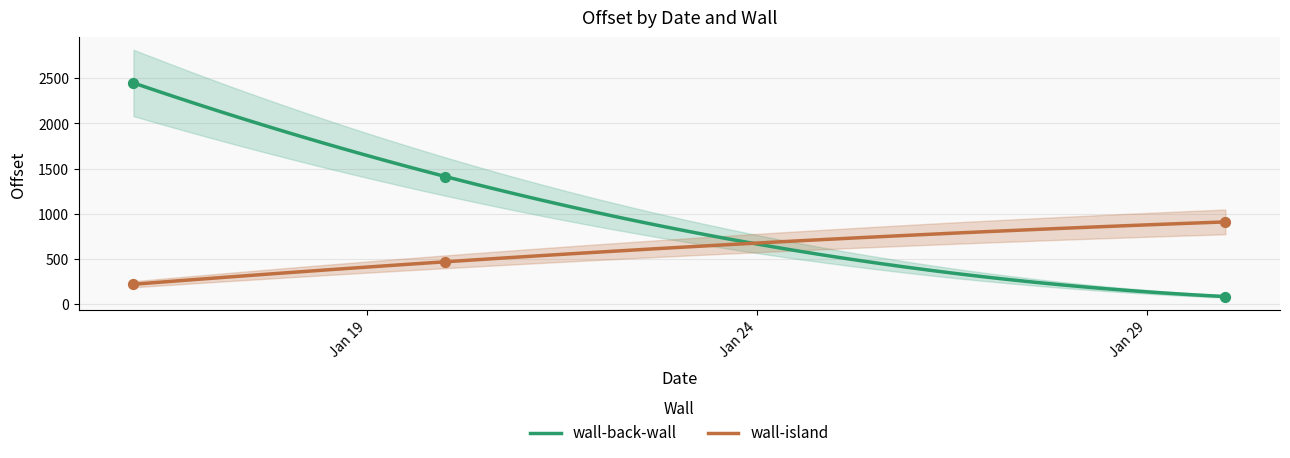

What is the highest value of the wall-island series?

911.4